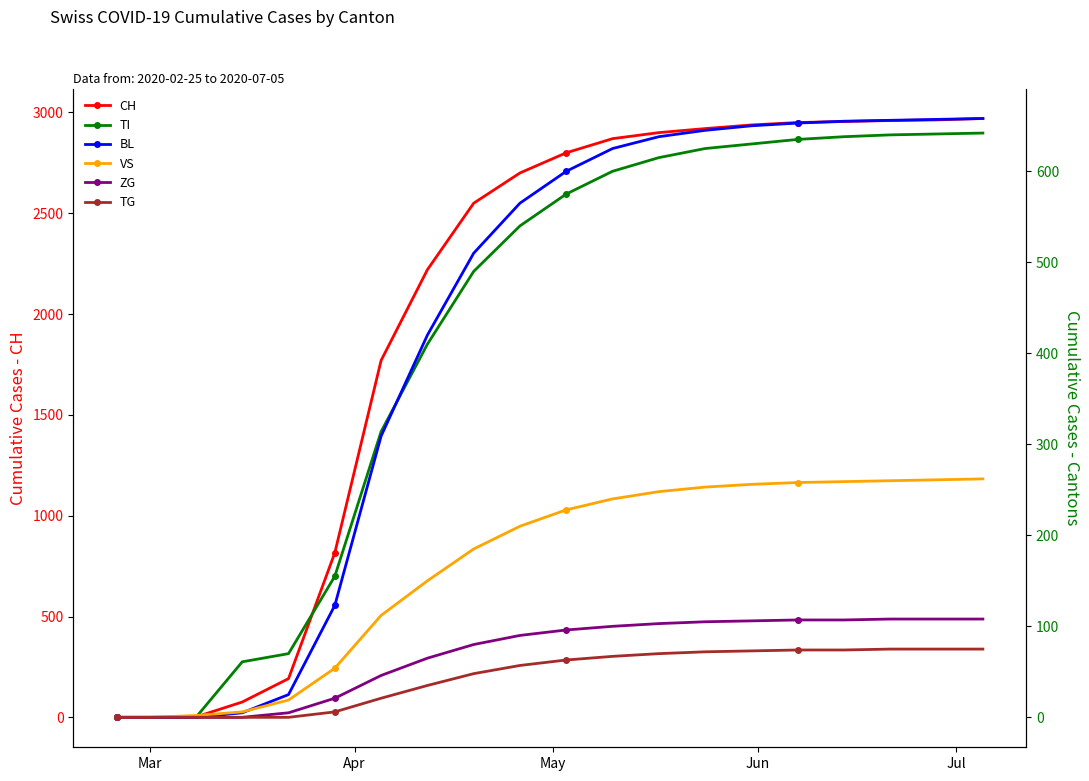

What is the highest value of the CH series?

2970